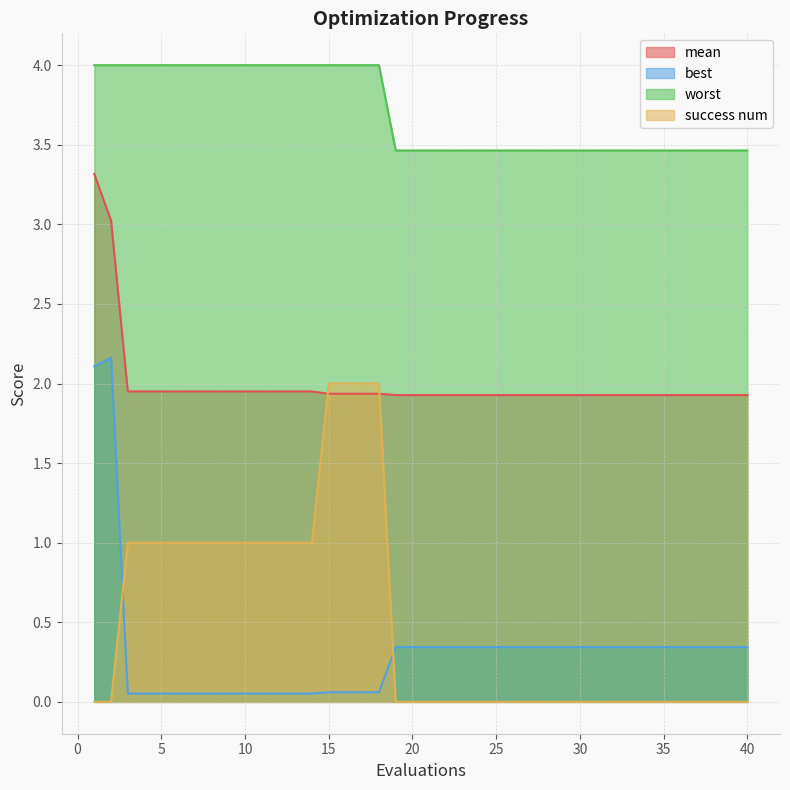

True or false: best and worst intersect in this chart.

False